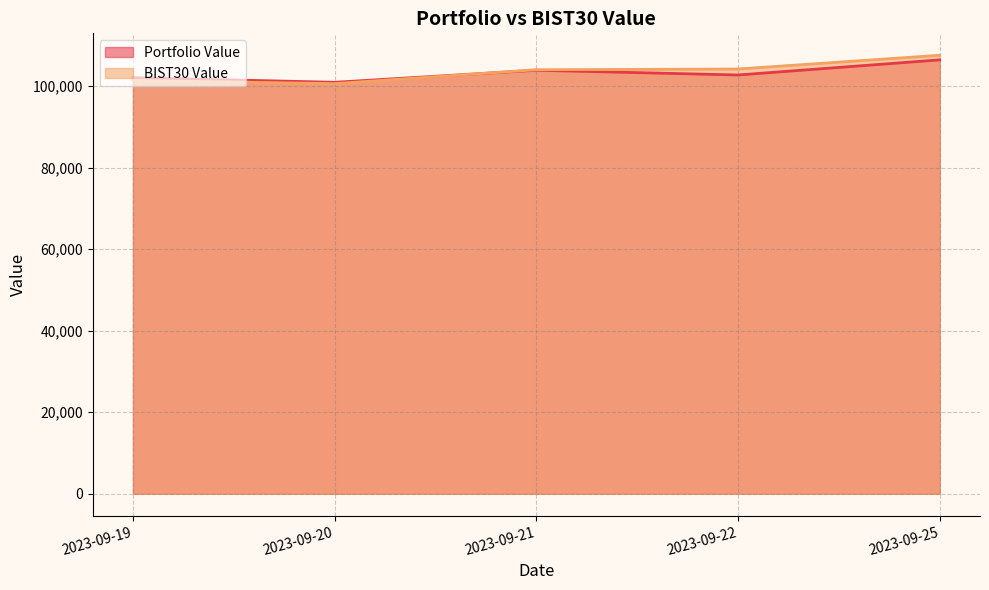

True or false: Portfolio Value has a value of 155930.6 at 2023-09-21.

False